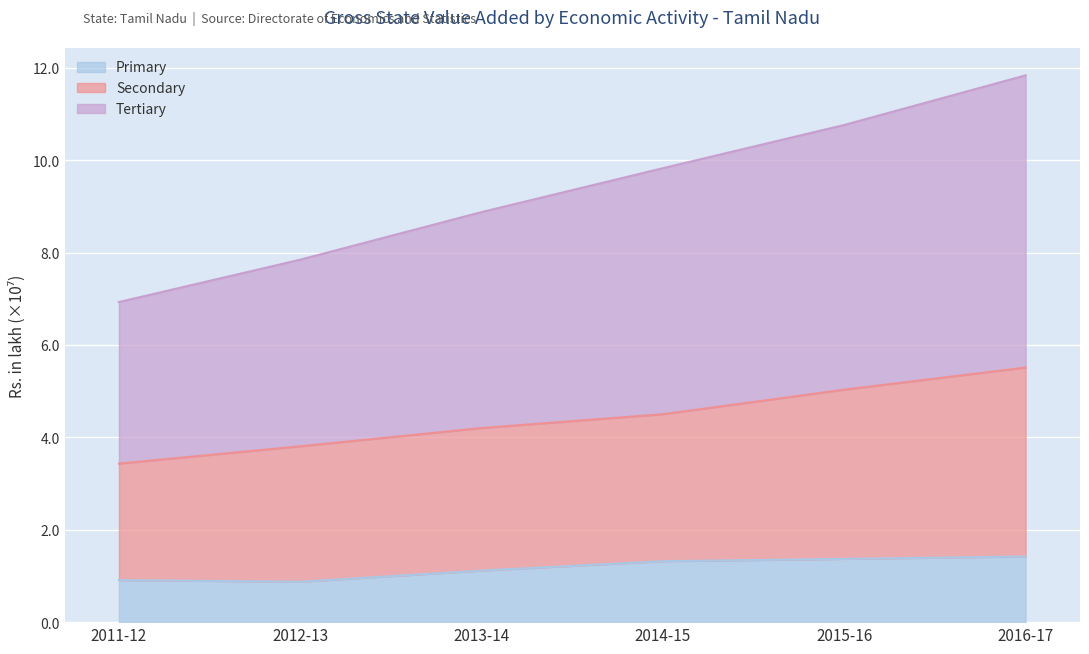

How many lines are shown in the chart?

3